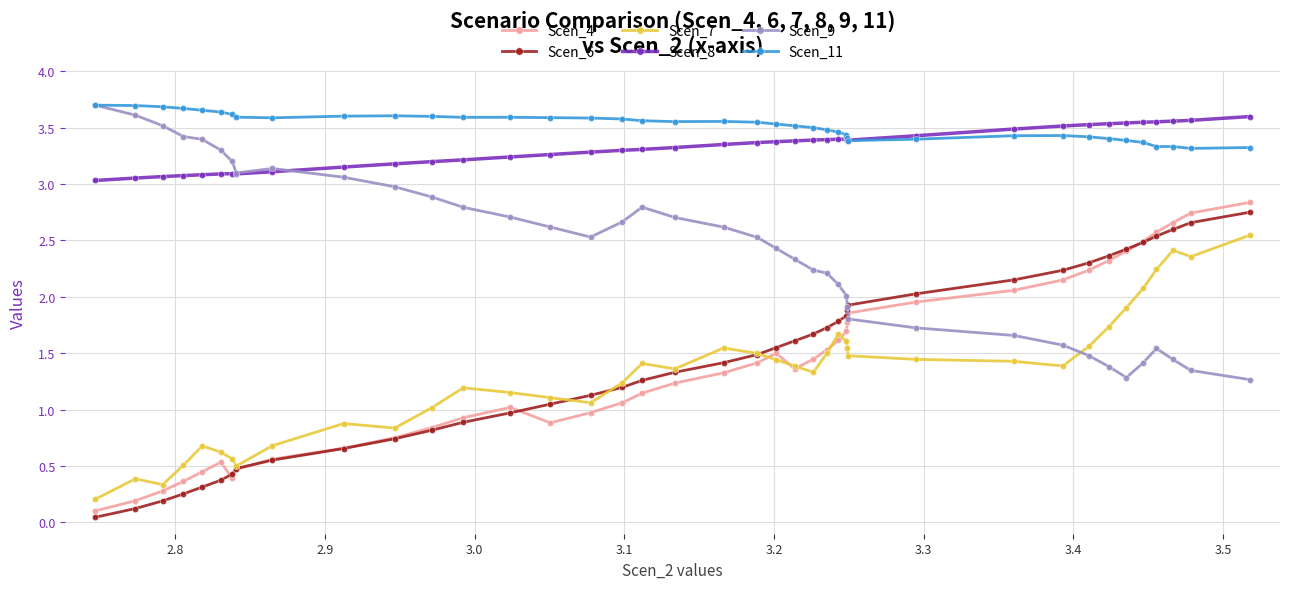

How many lines are shown in the chart?

6